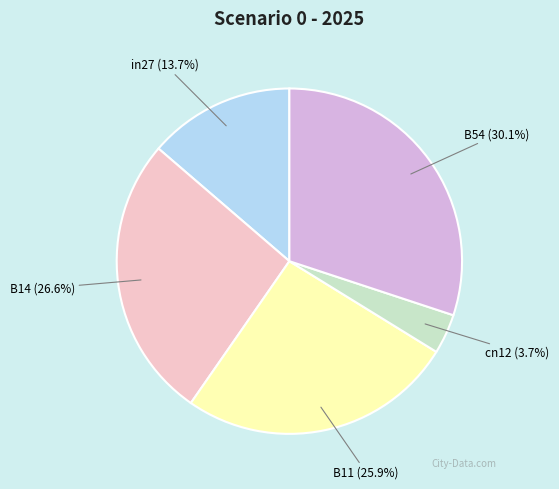

To the nearest percent, what is the combined percentage of B54 and cn12?

34%